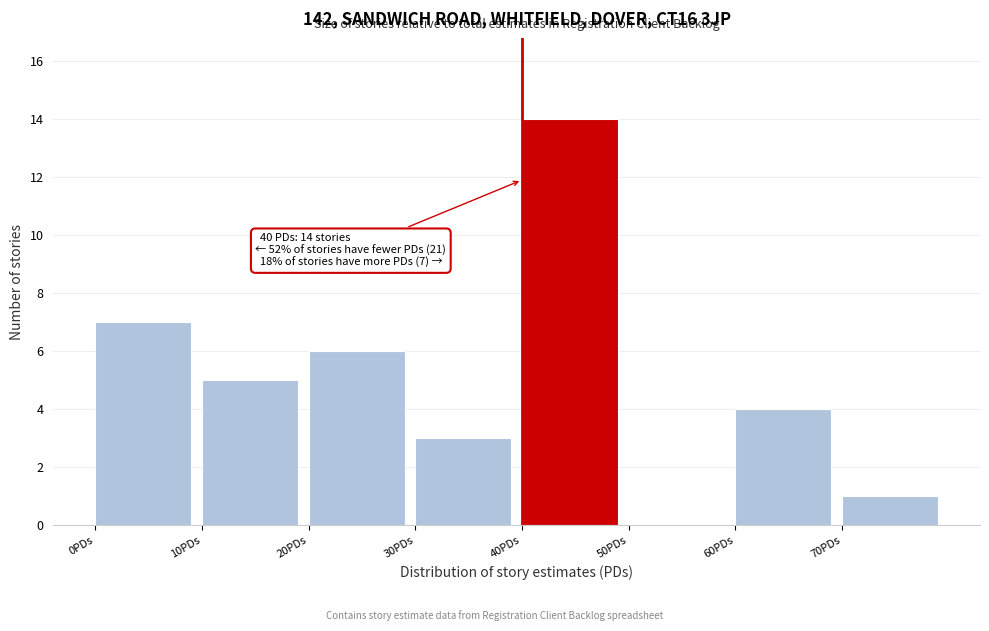

Which range on the x-axis has the tallest bar?

40 to 50